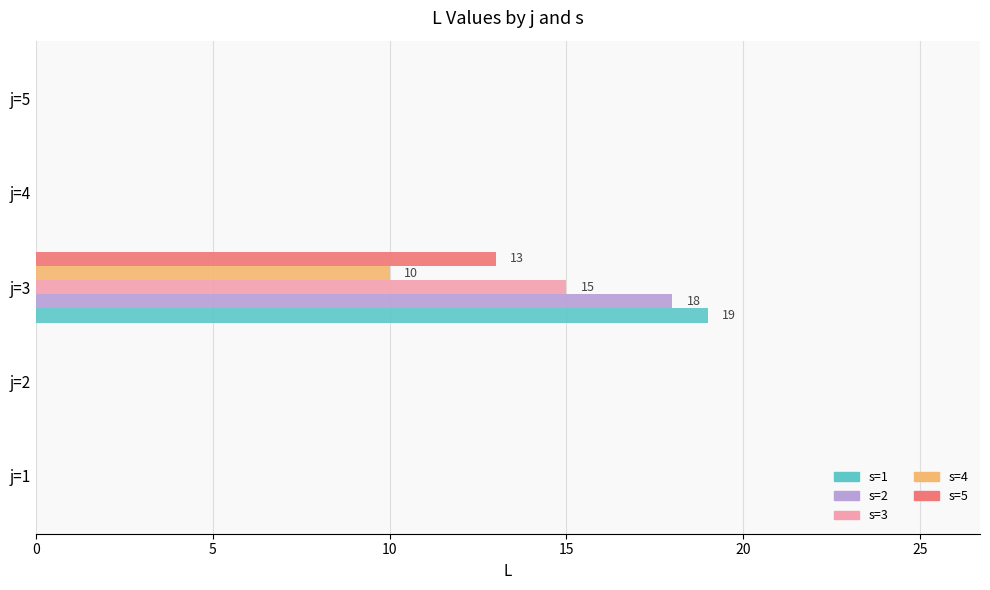

Count the number of data series in this chart.

5